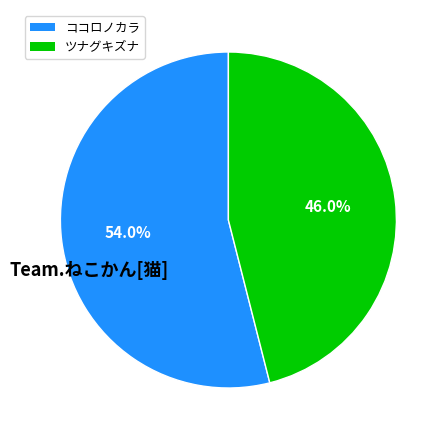

Is there a majority slice in this chart?

Yes